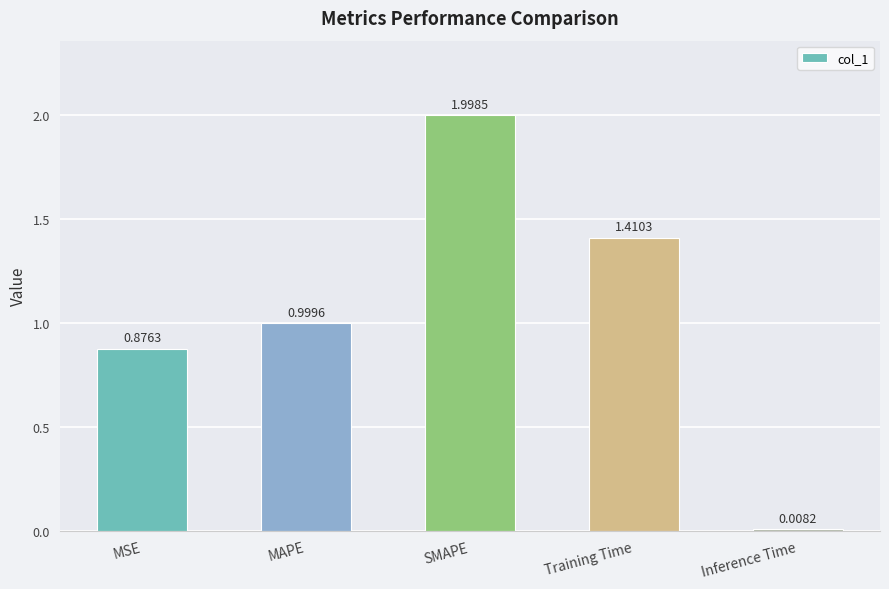

What is the difference between the second highest and second lowest values?

0.5